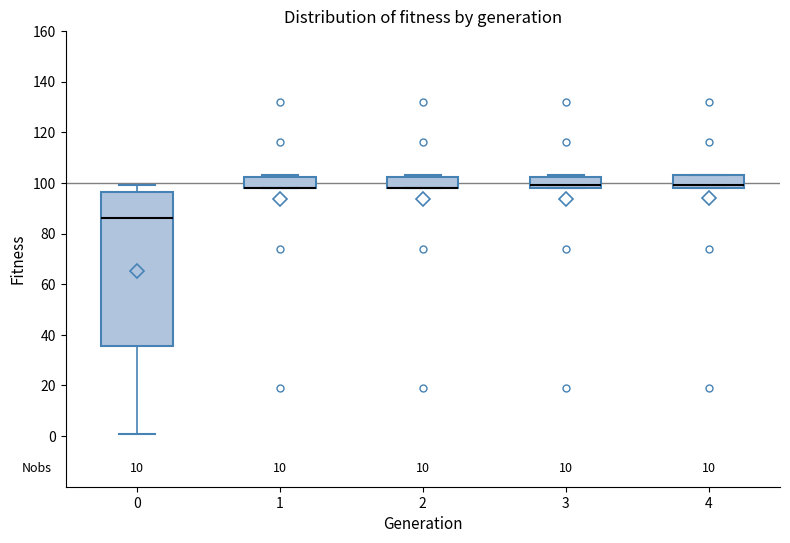

Comparing the boxes themselves (not the whiskers), which one is the tallest?

0